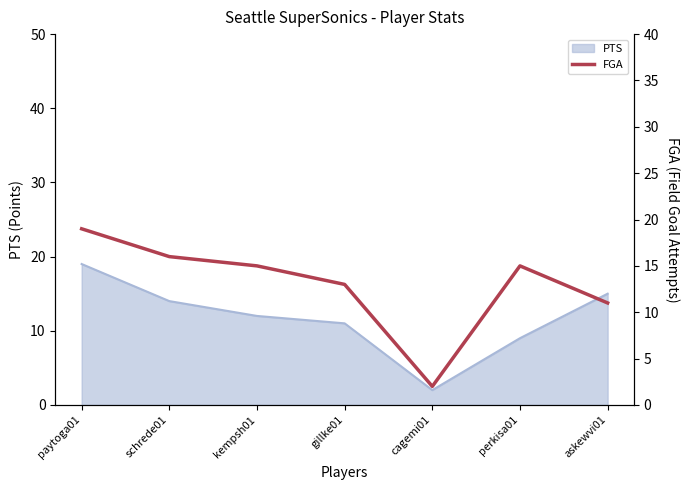

What is the minimum value shown in the chart?

2